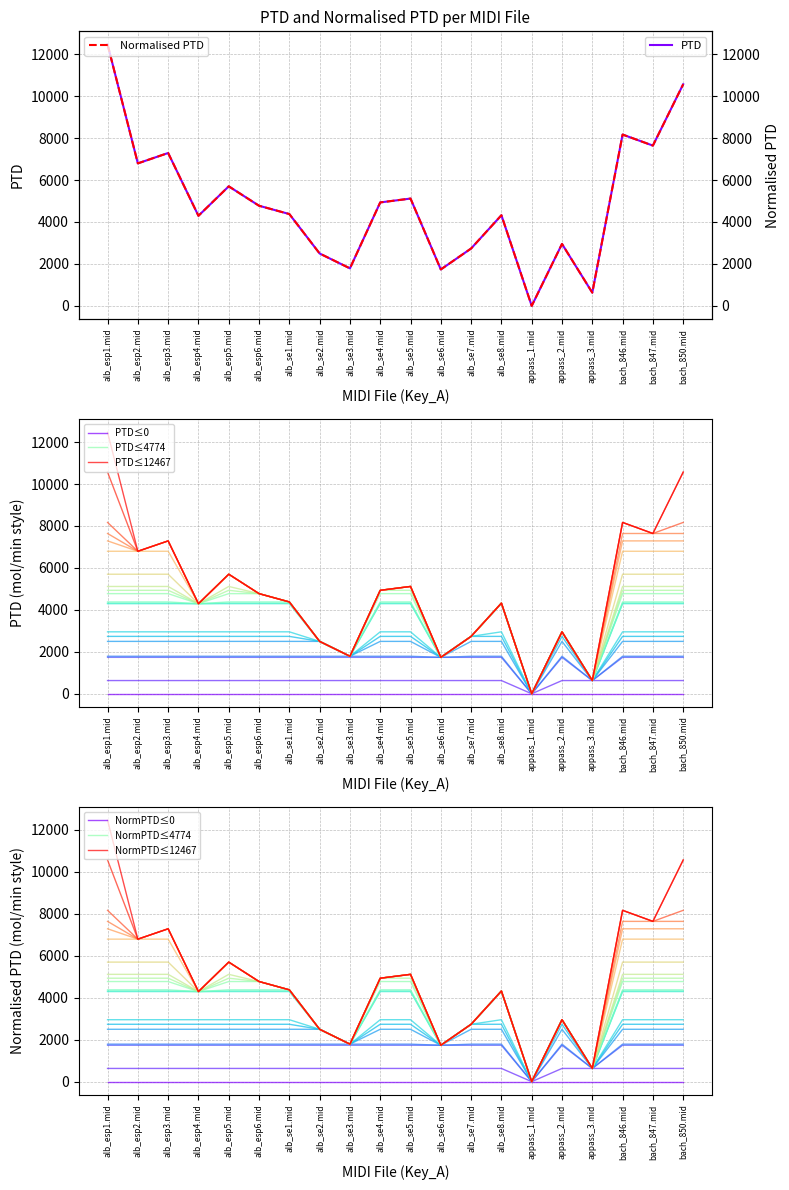

Does the chart display data point markers on the line(s)?

No